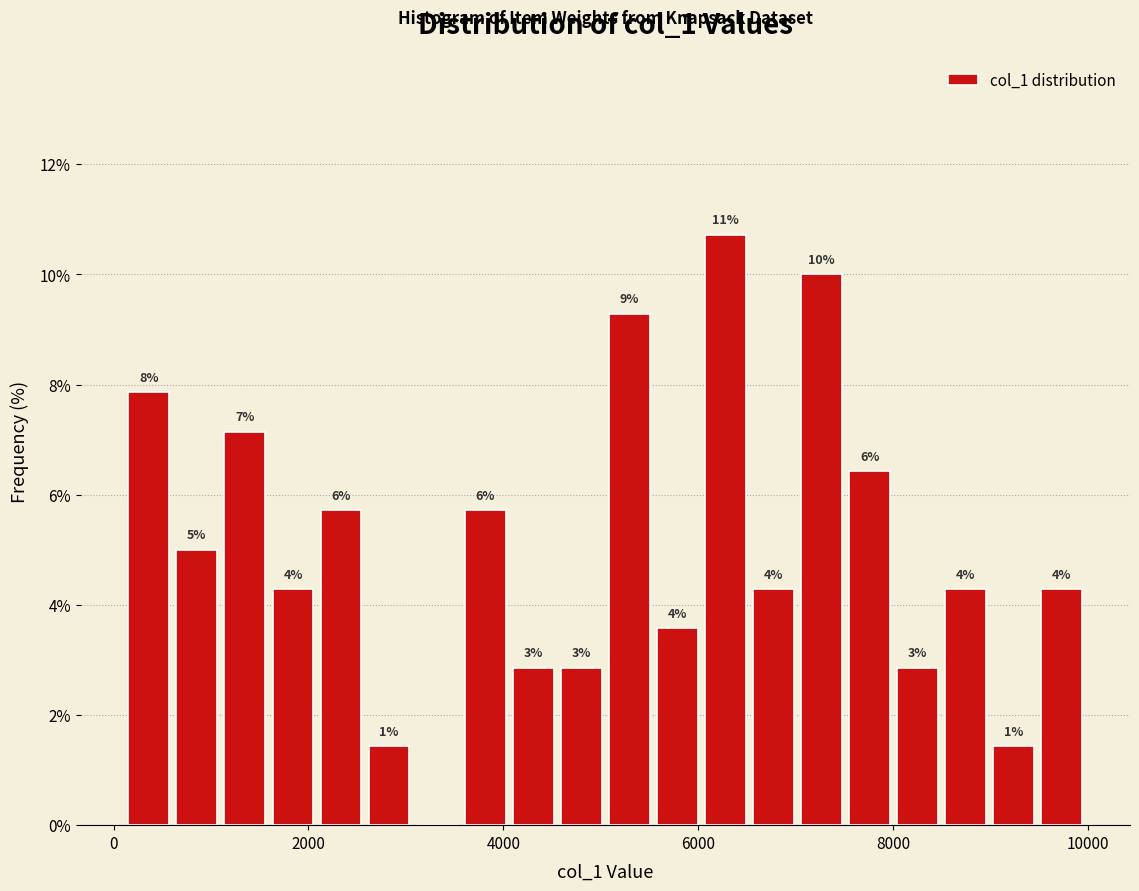

Around what value on the x-axis is the tallest bar? Give the approximate position of its centre, as read against the axis.

6200